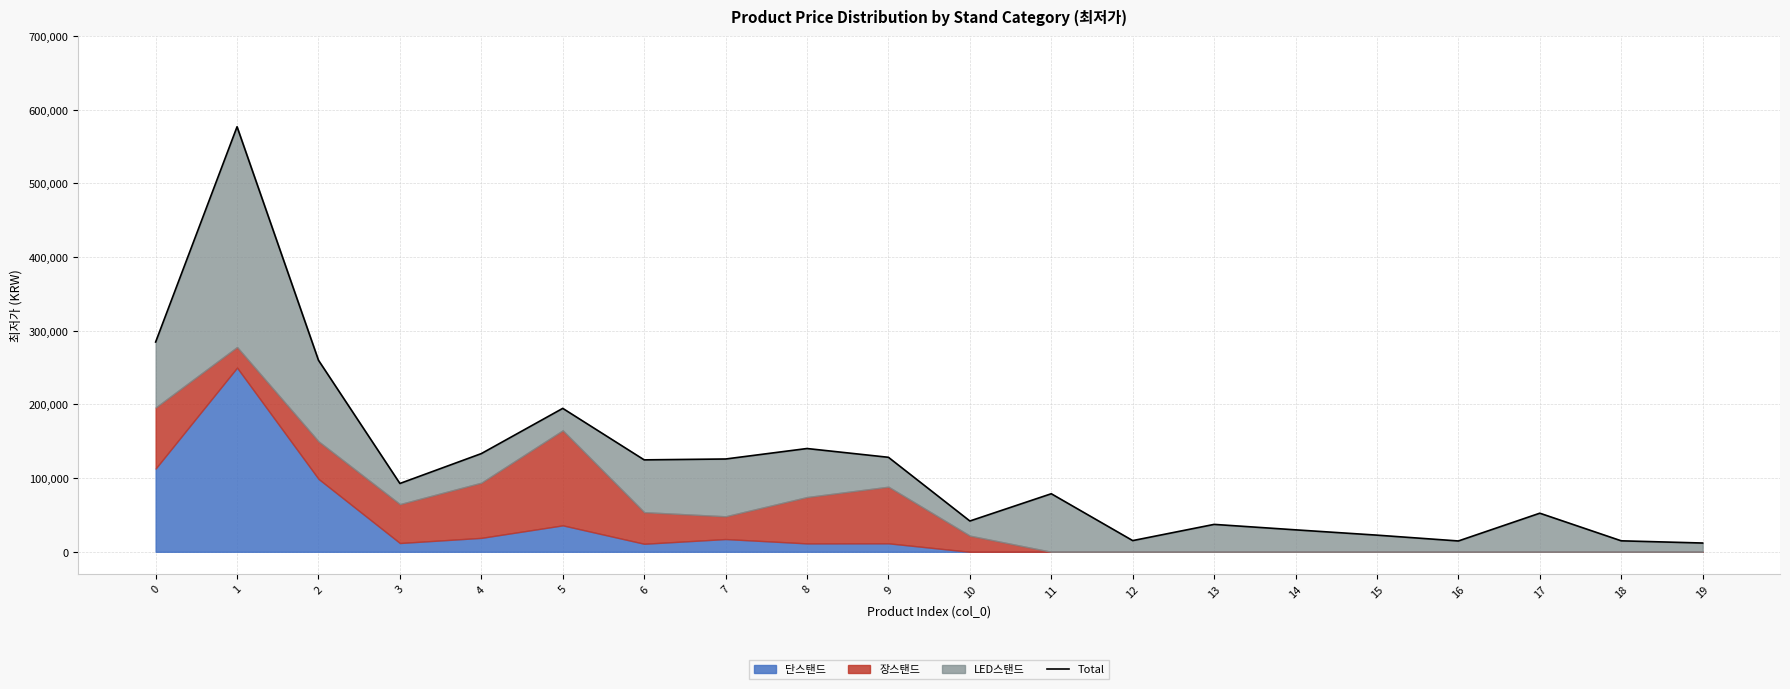

At which category does the chart reach its minimum across all series?

19